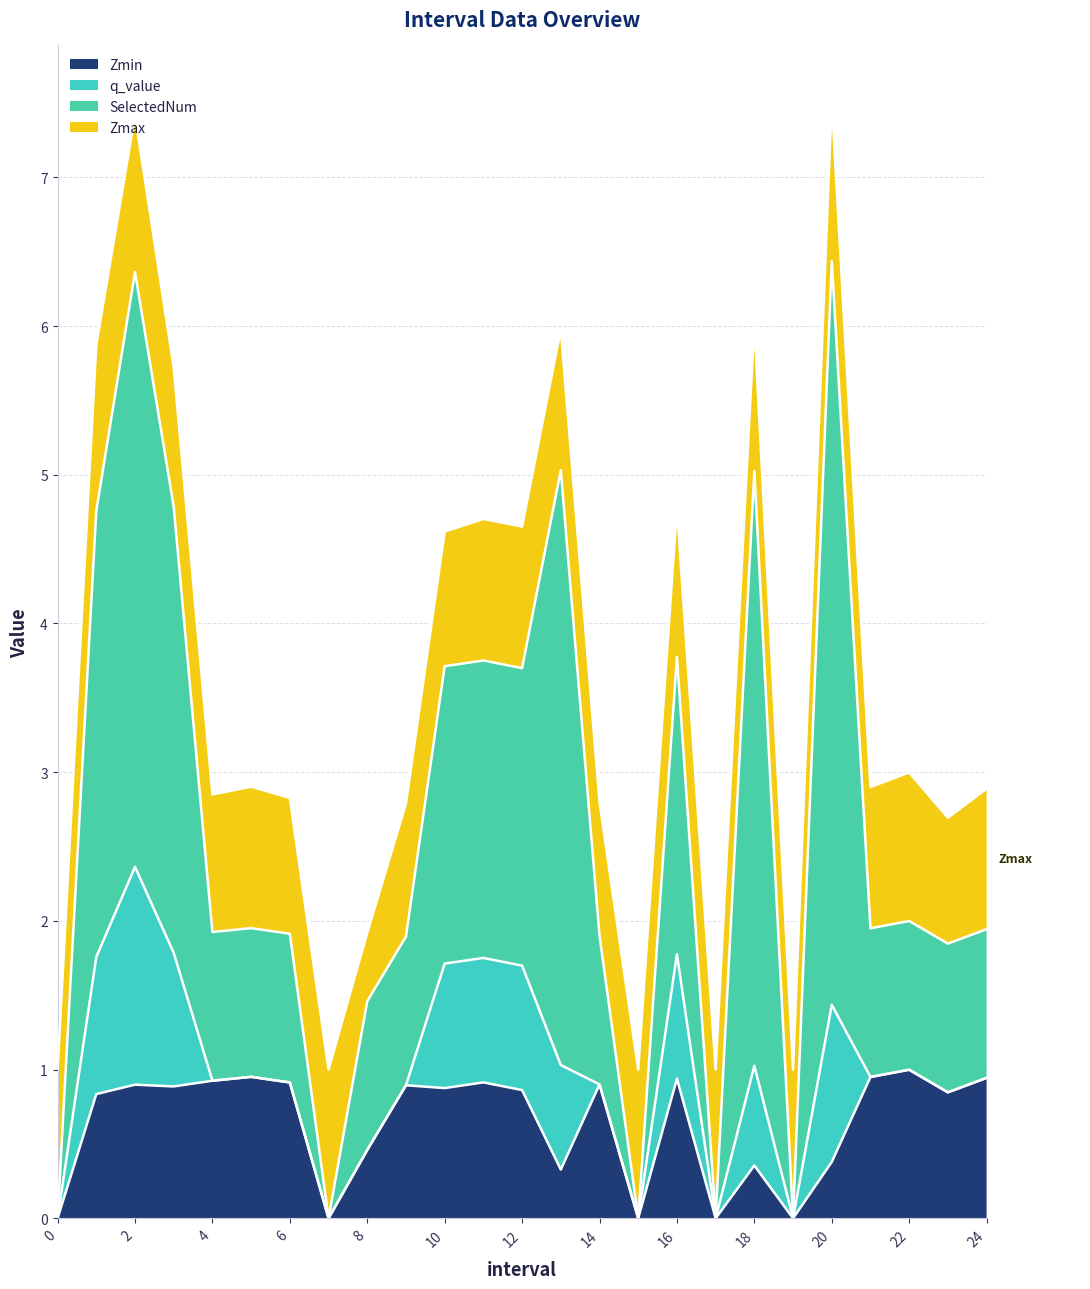

What is the average value of the SelectedNum series?

1.6